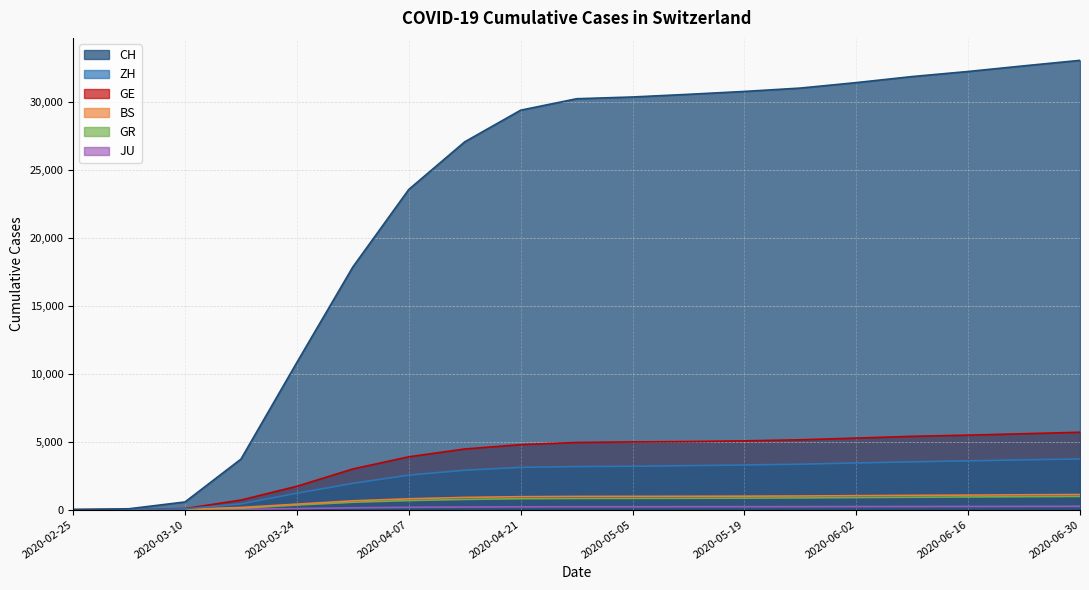

True or false: GE and JU intersect in this chart.

False